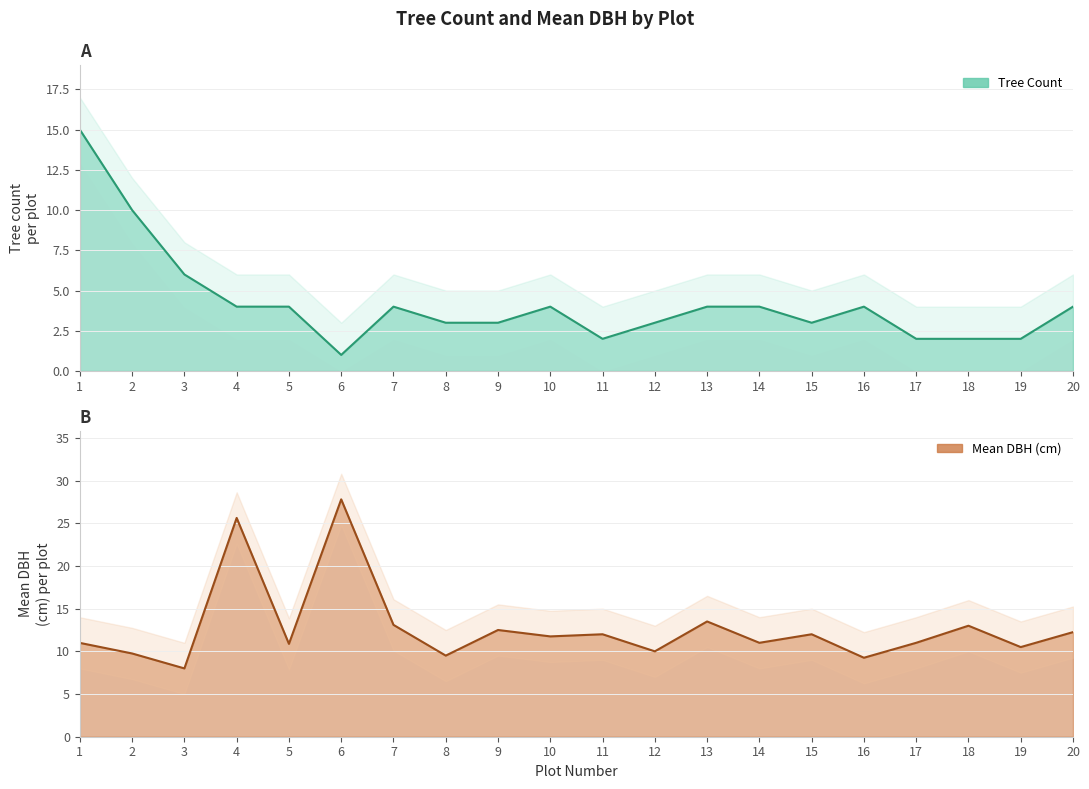

Read the mean dbh value at 17.

11.0